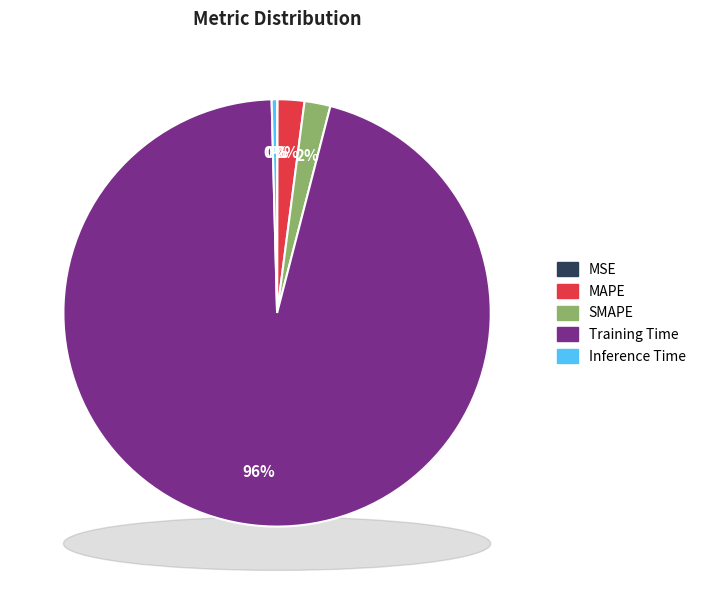

How many segments does this pie chart have?

5